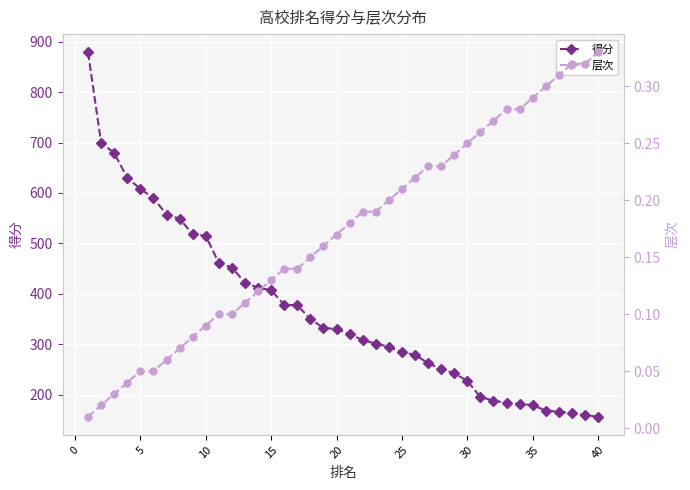

What is the highest value of the 得分 series?

879